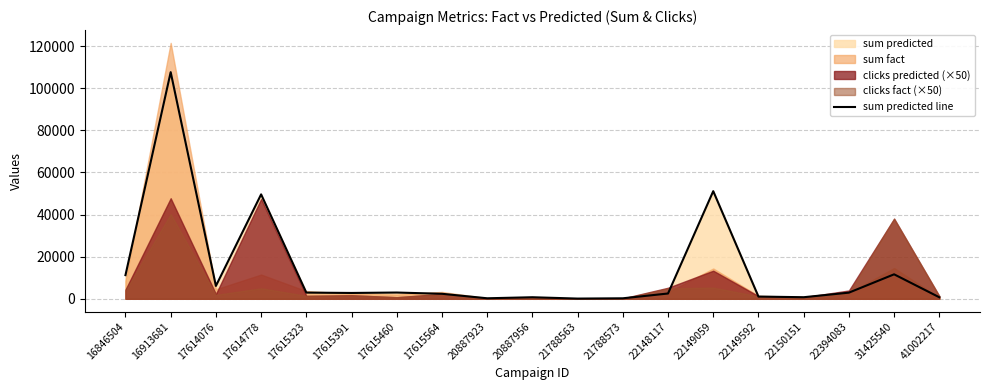

What is the difference between the values at 31425540 and 21788563?

11524